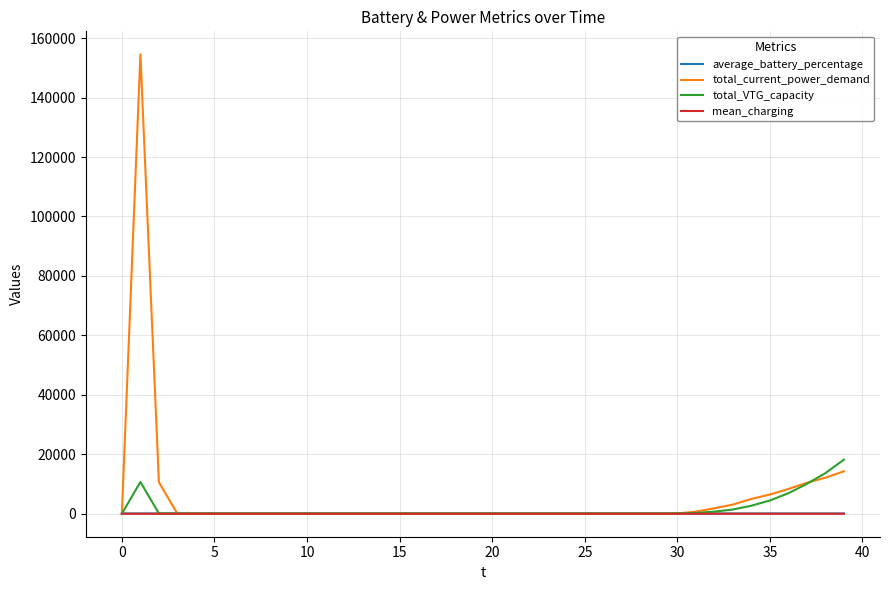

How many values in the total_VTG_capacity series are below 114?

1